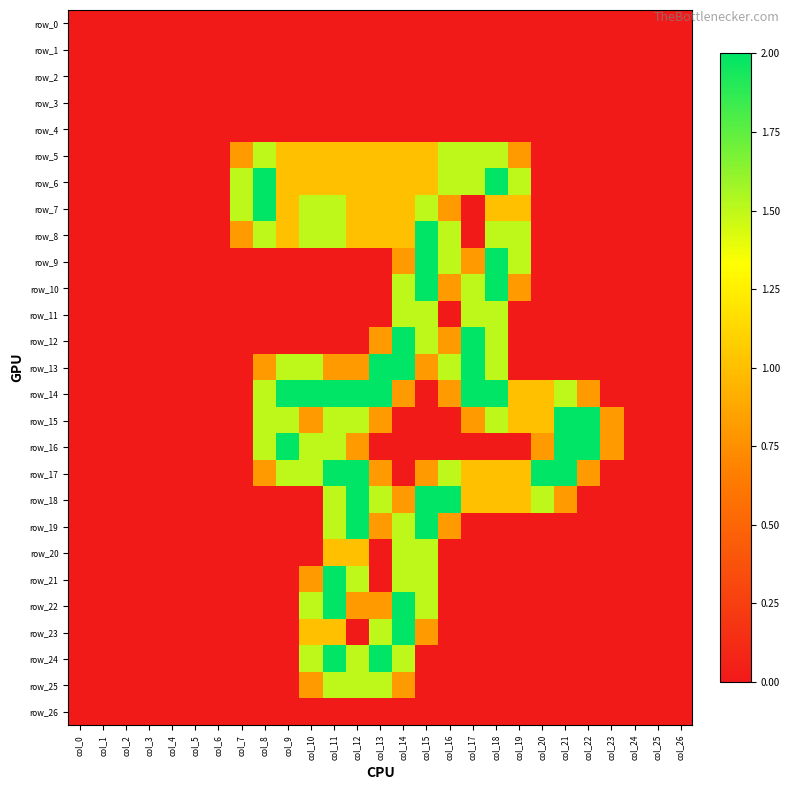

Reading left to right, list all the values displayed in this chart.

row_0: 0.0	0.0	0.0	0.0	0.0	0.0	0.0	0.0	0.0	0.0	0.0	0.0	0.0	0.0	0.0	0.0	0.0	0.0	0.0	0.0	0.0	0.0	0.0	0.0	0.0	0.0	0.0
row_1: 0.0	0.0	0.0	0.0	0.0	0.0	0.0	0.0	0.0	0.0	0.0	0.0	0.0	0.0	0.0	0.0	0.0	0.0	0.0	0.0	0.0	0.0	0.0	0.0	0.0	0.0	0.0
row_2: 0.0	0.0	0.0	0.0	0.0	0.0	0.0	0.0	0.0	0.0	0.0	0.0	0.0	0.0	0.0	0.0	0.0	0.0	0.0	0.0	0.0	0.0	0.0	0.0	0.0	0.0	0.0
row_3: 0.0	0.0	0.0	0.0	0.0	0.0	0.0	0.0	0.0	0.0	0.0	0.0	0.0	0.0	0.0	0.0	0.0	0.0	0.0	0.0	0.0	0.0	0.0	0.0	0.0	0.0	0.0
row_4: 0.0	0.0	0.0	0.0	0.0	0.0	0.0	0.0	0.0	0.0	0.0	0.0	0.0	0.0	0.0	0.0	0.0	0.0	0.0	0.0	0.0	0.0	0.0	0.0	0.0	0.0	0.0
row_5: 0.0	0.0	0.0	0.0	0.0	0.0	0.0	0.8	1.5	1.0	1.0	1.0	1.0	1.0	1.0	1.0	1.5	1.5	1.5	0.8	0.0	0.0	0.0	0.0	0.0	0.0	0.0
row_6: 0.0	0.0	0.0	0.0	0.0	0.0	0.0	1.5	2.0	1.0	1.0	1.0	1.0	1.0	1.0	1.0	1.5	1.5	2.0	1.5	0.0	0.0	0.0	0.0	0.0	0.0	0.0
row_7: 0.0	0.0	0.0	0.0	0.0	0.0	0.0	1.5	2.0	1.0	1.5	1.5	1.0	1.0	1.0	1.5	0.8	0.0	1.0	1.0	0.0	0.0	0.0	0.0	0.0	0.0	0.0
row_8: 0.0	0.0	0.0	0.0	0.0	0.0	0.0	0.8	1.5	1.0	1.5	1.5	1.0	1.0	1.0	2.0	1.5	0.0	1.5	1.5	0.0	0.0	0.0	0.0	0.0	0.0	0.0
row_9: 0.0	0.0	0.0	0.0	0.0	0.0	0.0	0.0	0.0	0.0	0.0	0.0	0.0	0.0	0.8	2.0	1.5	0.8	2.0	1.5	0.0	0.0	0.0	0.0	0.0	0.0	0.0
row_10: 0.0	0.0	0.0	0.0	0.0	0.0	0.0	0.0	0.0	0.0	0.0	0.0	0.0	0.0	1.5	2.0	0.8	1.5	2.0	0.8	0.0	0.0	0.0	0.0	0.0	0.0	0.0
row_11: 0.0	0.0	0.0	0.0	0.0	0.0	0.0	0.0	0.0	0.0	0.0	0.0	0.0	0.0	1.5	1.5	0.0	1.5	1.5	0.0	0.0	0.0	0.0	0.0	0.0	0.0	0.0
row_12: 0.0	0.0	0.0	0.0	0.0	0.0	0.0	0.0	0.0	0.0	0.0	0.0	0.0	0.8	2.0	1.5	0.8	2.0	1.5	0.0	0.0	0.0	0.0	0.0	0.0	0.0	0.0
row_13: 0.0	0.0	0.0	0.0	0.0	0.0	0.0	0.0	0.8	1.5	1.5	0.8	0.8	2.0	2.0	0.8	1.5	2.0	1.5	0.0	0.0	0.0	0.0	0.0	0.0	0.0	0.0
row_14: 0.0	0.0	0.0	0.0	0.0	0.0	0.0	0.0	1.5	2.0	2.0	2.0	2.0	2.0	0.8	0.0	0.8	2.0	2.0	1.0	1.0	1.5	0.8	0.0	0.0	0.0	0.0
row_15: 0.0	0.0	0.0	0.0	0.0	0.0	0.0	0.0	1.5	1.5	0.8	1.5	1.5	0.8	0.0	0.0	0.0	0.8	1.5	1.0	1.0	2.0	2.0	0.8	0.0	0.0	0.0
row_16: 0.0	0.0	0.0	0.0	0.0	0.0	0.0	0.0	1.5	2.0	1.5	1.5	0.8	0.0	0.0	0.0	0.0	0.0	0.0	0.0	0.8	2.0	2.0	0.8	0.0	0.0	0.0
row_17: 0.0	0.0	0.0	0.0	0.0	0.0	0.0	0.0	0.8	1.5	1.5	2.0	2.0	0.8	0.0	0.8	1.5	1.0	1.0	1.0	2.0	2.0	0.8	0.0	0.0	0.0	0.0
row_18: 0.0	0.0	0.0	0.0	0.0	0.0	0.0	0.0	0.0	0.0	0.0	1.5	2.0	1.5	0.8	2.0	2.0	1.0	1.0	1.0	1.5	0.8	0.0	0.0	0.0	0.0	0.0
row_19: 0.0	0.0	0.0	0.0	0.0	0.0	0.0	0.0	0.0	0.0	0.0	1.5	2.0	0.8	1.5	2.0	0.8	0.0	0.0	0.0	0.0	0.0	0.0	0.0	0.0	0.0	0.0
row_20: 0.0	0.0	0.0	0.0	0.0	0.0	0.0	0.0	0.0	0.0	0.0	1.0	1.0	0.0	1.5	1.5	0.0	0.0	0.0	0.0	0.0	0.0	0.0	0.0	0.0	0.0	0.0
row_21: 0.0	0.0	0.0	0.0	0.0	0.0	0.0	0.0	0.0	0.0	0.8	2.0	1.5	0.0	1.5	1.5	0.0	0.0	0.0	0.0	0.0	0.0	0.0	0.0	0.0	0.0	0.0
row_22: 0.0	0.0	0.0	0.0	0.0	0.0	0.0	0.0	0.0	0.0	1.5	2.0	0.8	0.8	2.0	1.5	0.0	0.0	0.0	0.0	0.0	0.0	0.0	0.0	0.0	0.0	0.0
row_23: 0.0	0.0	0.0	0.0	0.0	0.0	0.0	0.0	0.0	0.0	1.0	1.0	0.0	1.5	2.0	0.8	0.0	0.0	0.0	0.0	0.0	0.0	0.0	0.0	0.0	0.0	0.0
row_24: 0.0	0.0	0.0	0.0	0.0	0.0	0.0	0.0	0.0	0.0	1.5	2.0	1.5	2.0	1.5	0.0	0.0	0.0	0.0	0.0	0.0	0.0	0.0	0.0	0.0	0.0	0.0
row_25: 0.0	0.0	0.0	0.0	0.0	0.0	0.0	0.0	0.0	0.0	0.8	1.5	1.5	1.5	0.8	0.0	0.0	0.0	0.0	0.0	0.0	0.0	0.0	0.0	0.0	0.0	0.0
row_26: 0.0	0.0	0.0	0.0	0.0	0.0	0.0	0.0	0.0	0.0	0.0	0.0	0.0	0.0	0.0	0.0	0.0	0.0	0.0	0.0	0.0	0.0	0.0	0.0	0.0	0.0	0.0